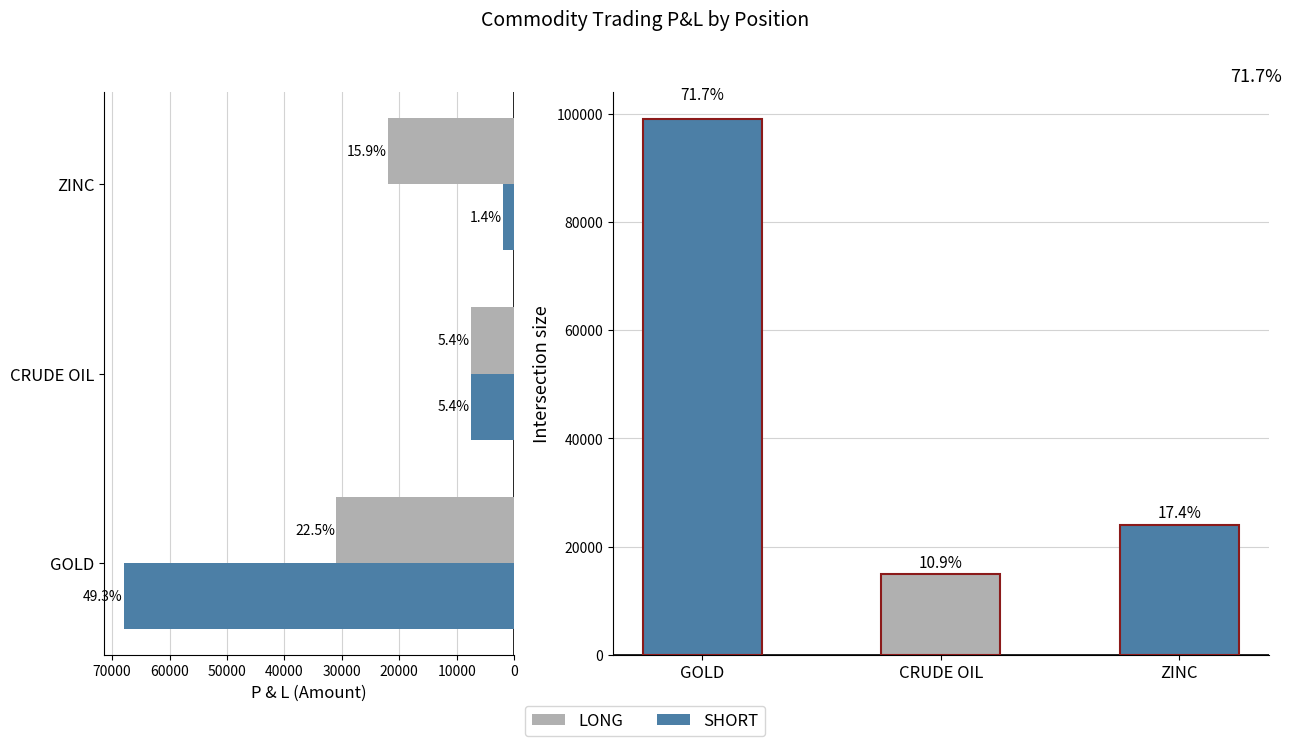

How many data points in LONG are less than 22000?

1